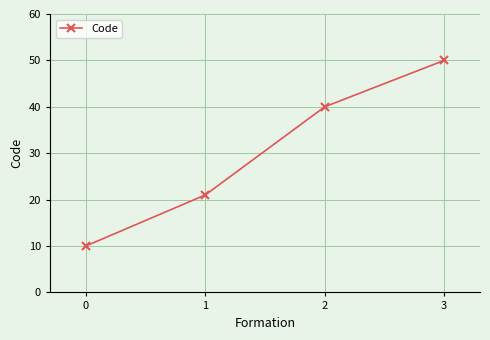

Reading left to right, list all the values displayed in this chart.

0=10	1=21	2=40	3=50